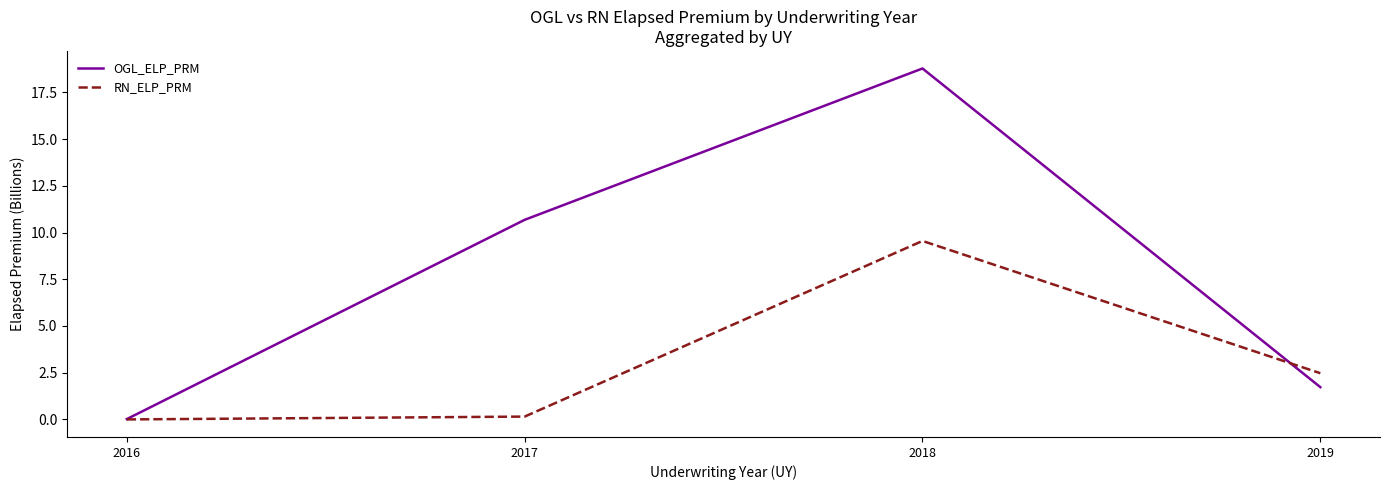

True or false: OGL_ELP_PRM has more than 0 interior local peaks.

True